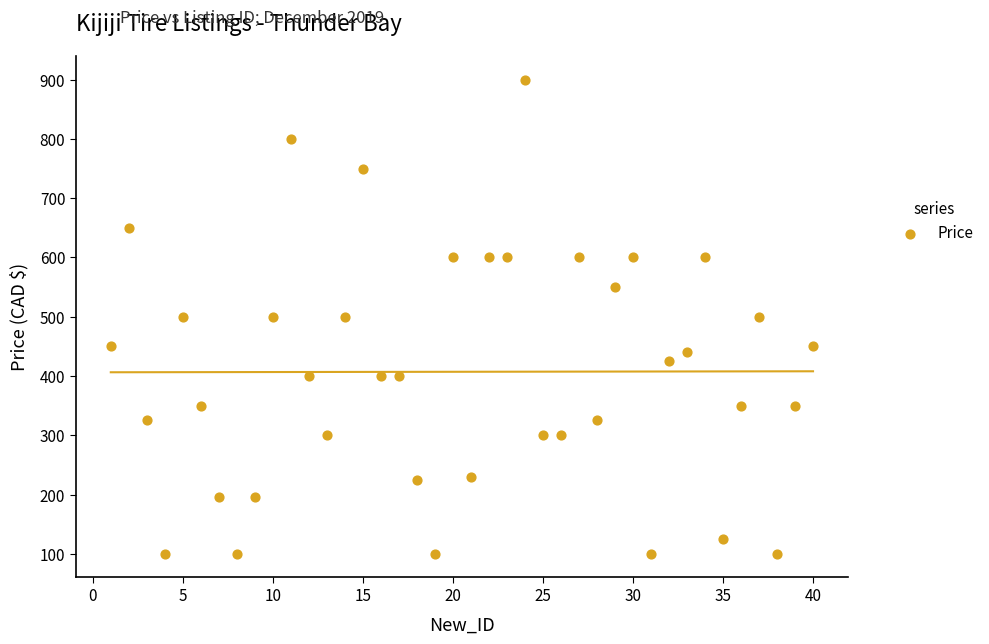

What is the range of Y values (max minus min)?

800